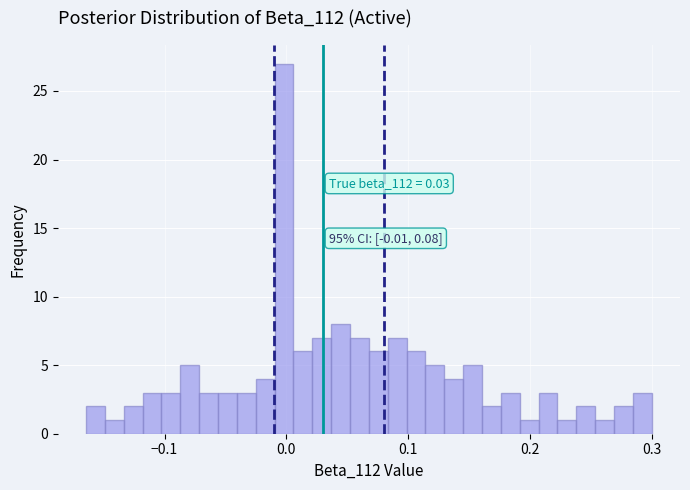

Read against the x-axis, roughly where is the centre of the tallest bar?

0.00